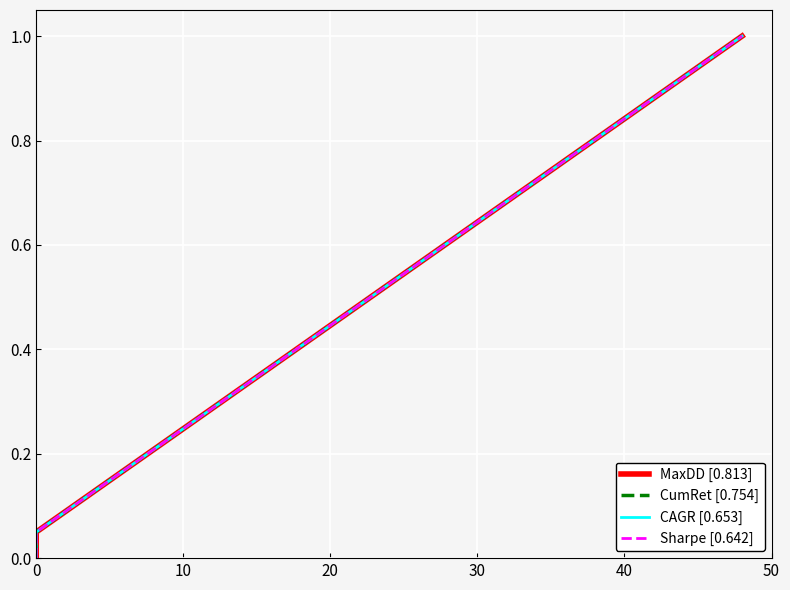

Reading right to left, extract all data points from this chart.

MaxDD [0.813]: 1.0	0.9	0.9	0.8	0.8	0.8	0.7	0.7	0.6	0.6	0.5	0.5	0.4	0.3	0.3	0.2	0.2	0.1	0.1	0.1	0.0
CumRet [0.754]: 1.0	0.9	0.9	0.8	0.8	0.8	0.7	0.7	0.6	0.6	0.5	0.5	0.4	0.3	0.3	0.2	0.2	0.1	0.1	0.1	0.0
CAGR [0.653]: 1.0	0.9	0.9	0.8	0.8	0.8	0.7	0.7	0.6	0.6	0.5	0.5	0.4	0.3	0.3	0.2	0.2	0.1	0.1	0.1	0.0
Sharpe [0.642]: 1.0	0.9	0.9	0.8	0.8	0.8	0.7	0.7	0.6	0.6	0.5	0.5	0.4	0.3	0.3	0.2	0.2	0.1	0.1	0.1	0.0